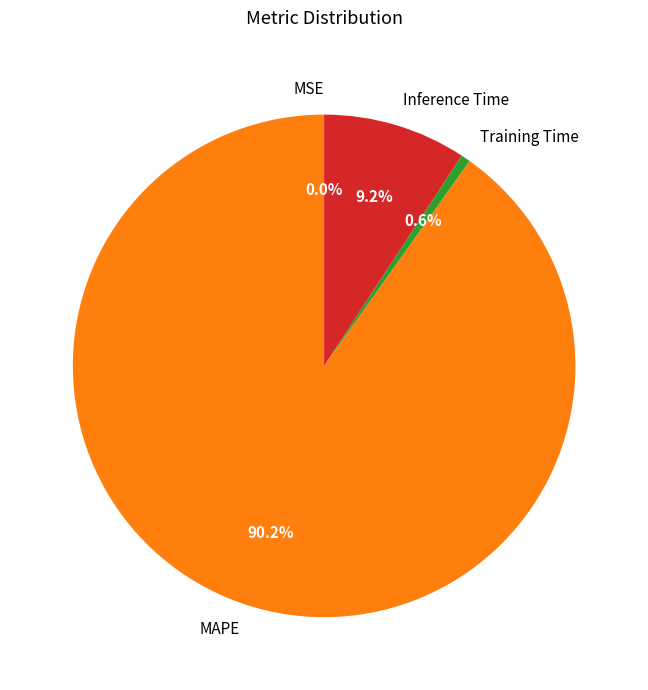

Is there a majority slice in this chart?

Yes